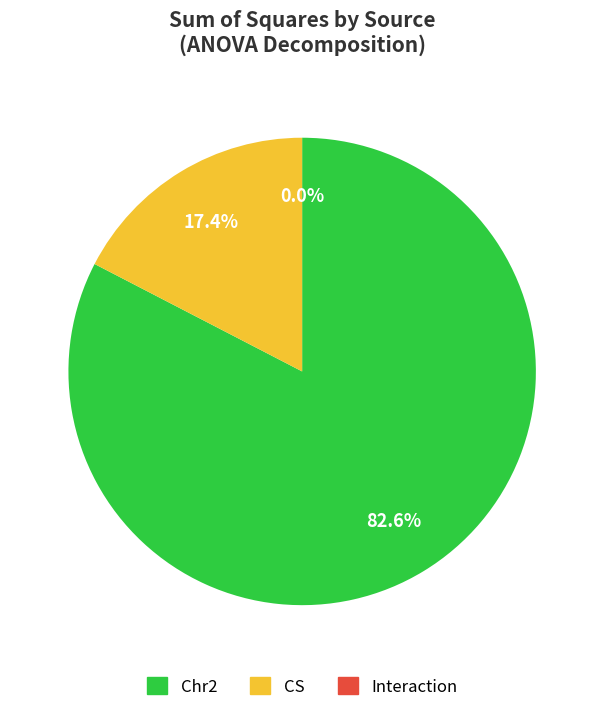

Is there any slice that represents more than half of the pie?

Yes